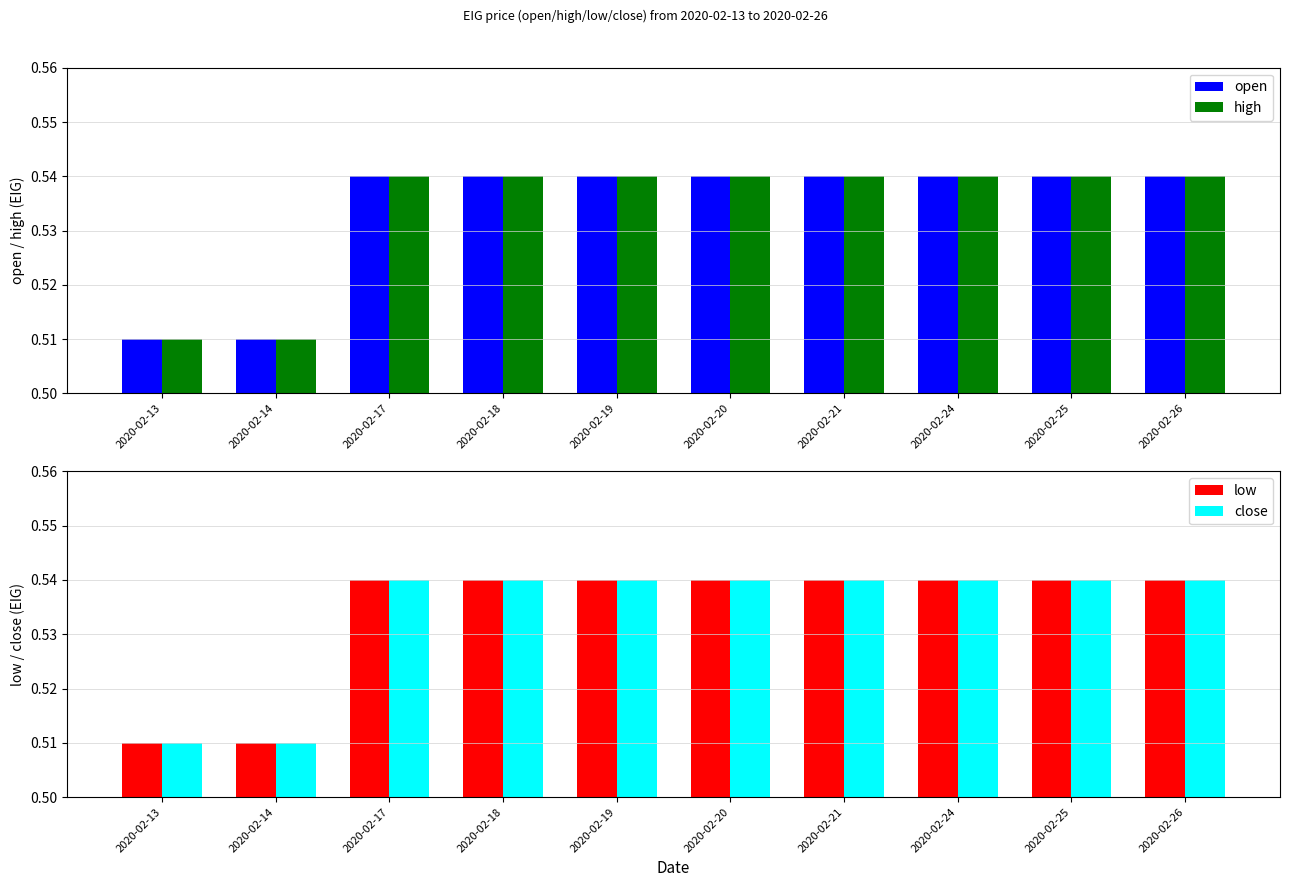

Between 2020-02-14 and 2020-02-17, which series saw the biggest shift?

open